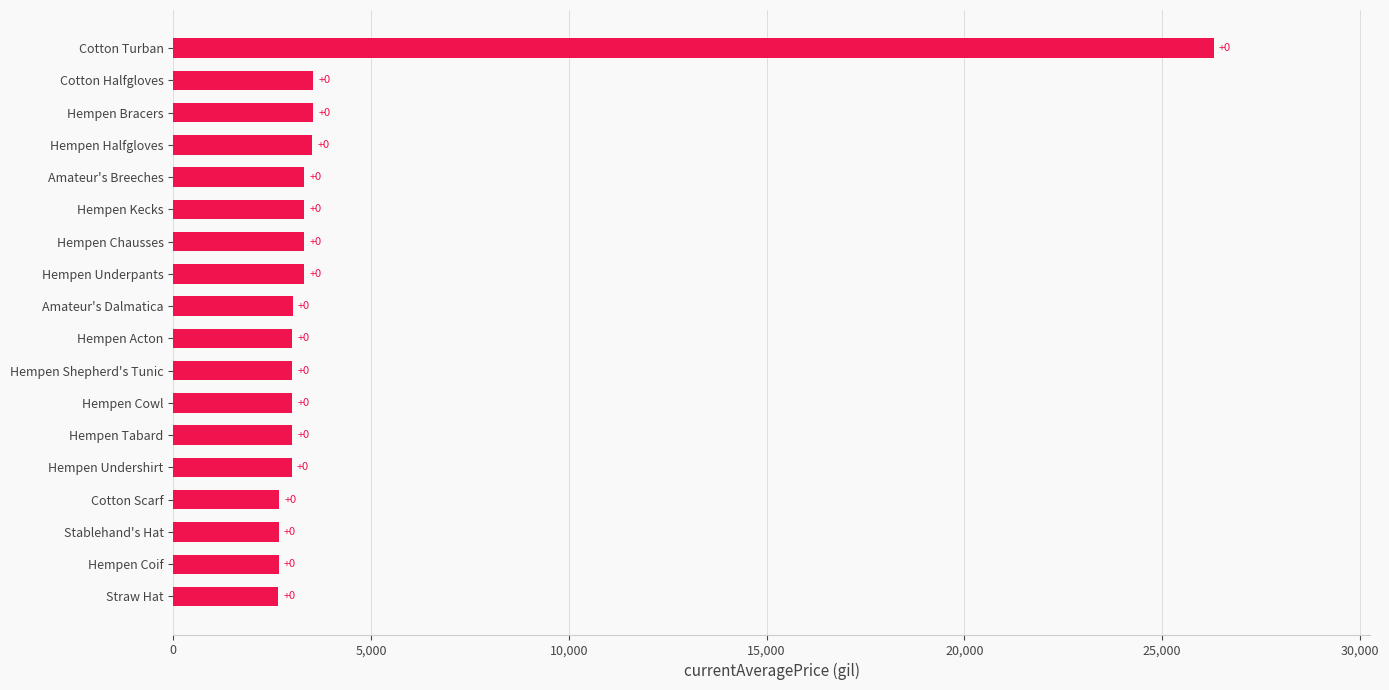

How many bars are there in total?

18